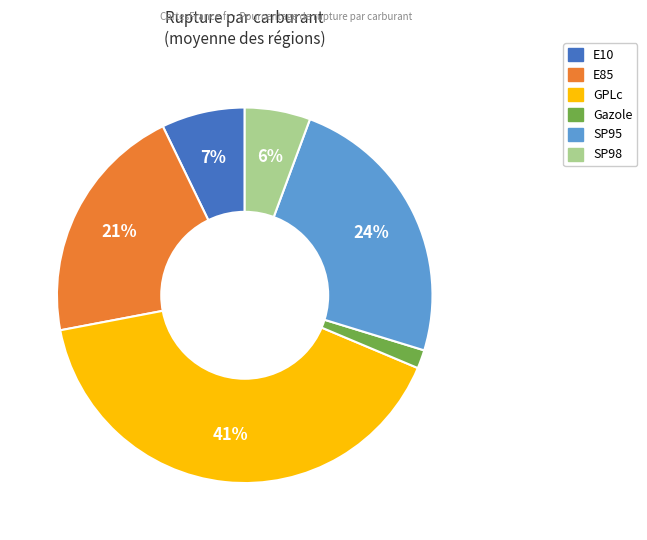

Approximately how many times larger is the value at SP98 compared to E85?

0.3